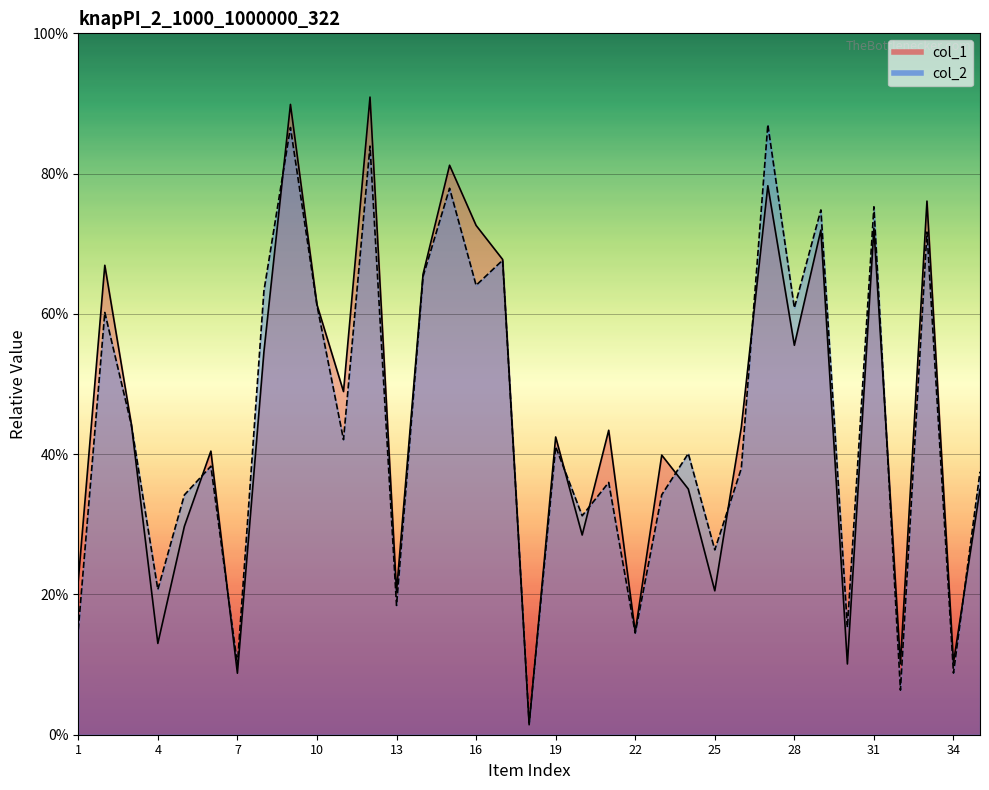

What is the sum of the col_1 values at 30 and 13?

343808